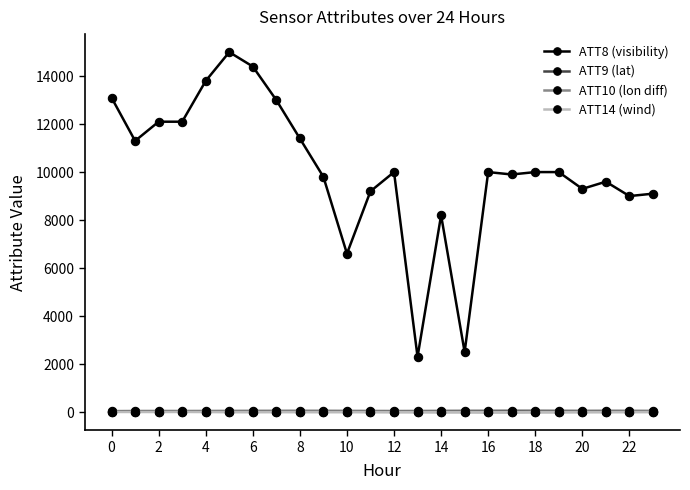

True or false: ATT8 (visibility) and ATT9 (lat) intersect in this chart.

False